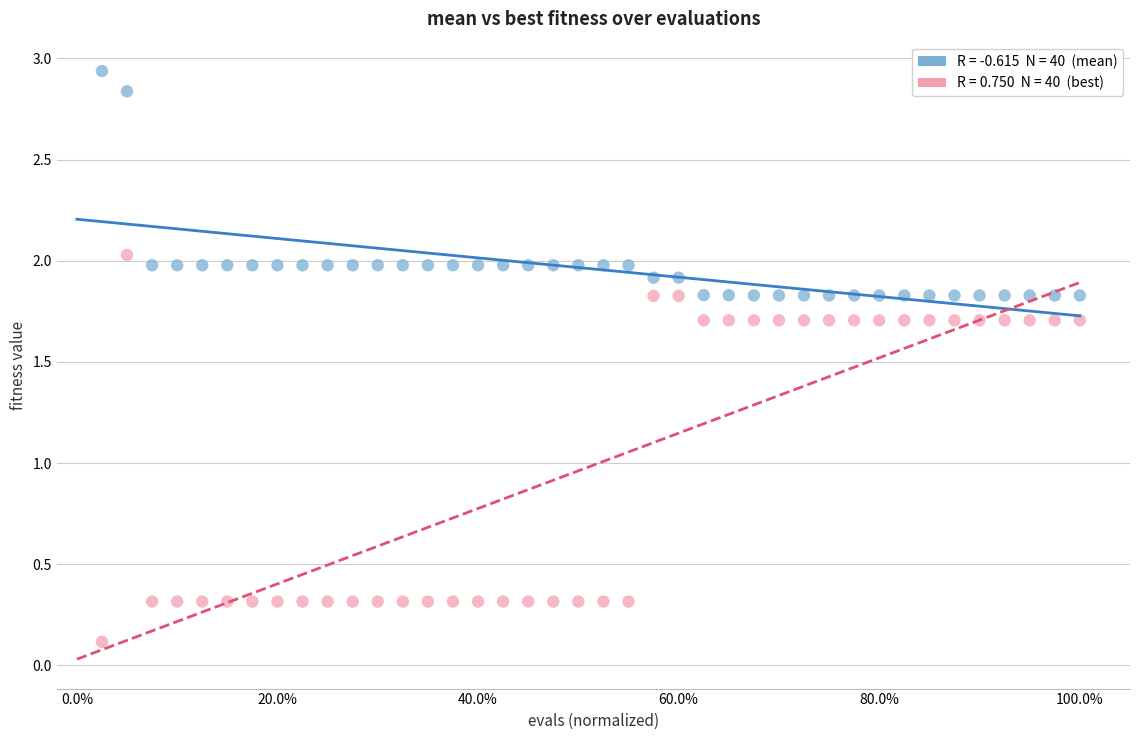

Across all data points, what is the range of X values (max minus min)?

1.0